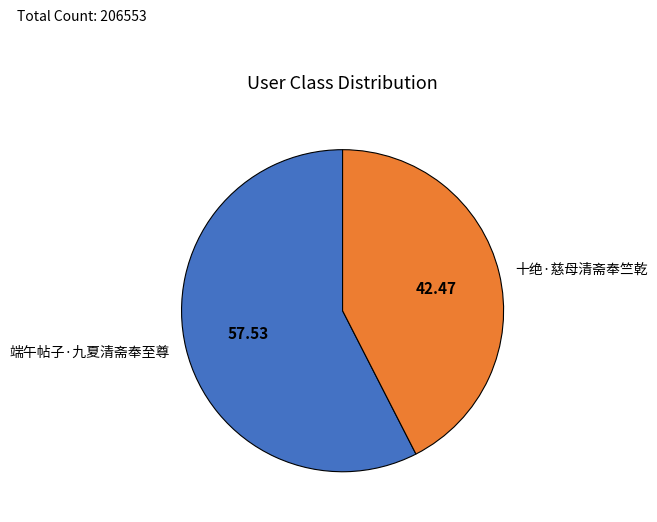

Is there a majority slice in this chart?

Yes